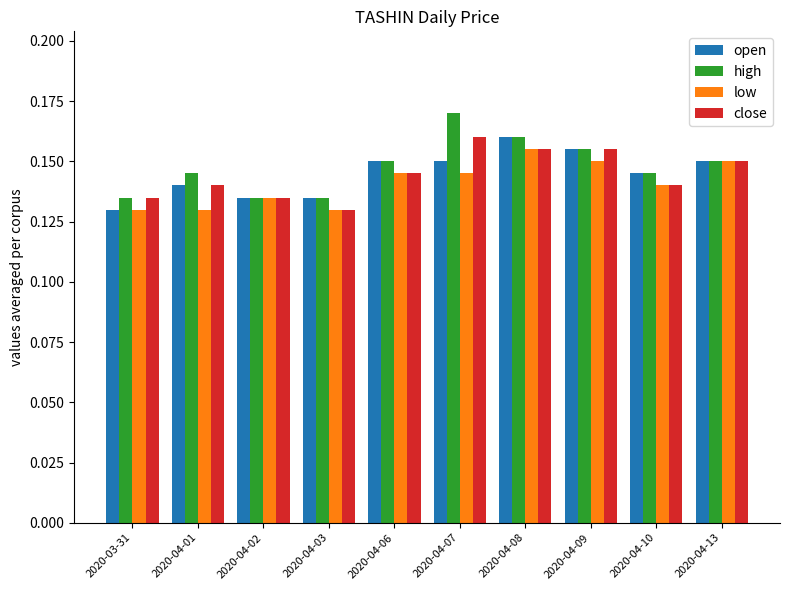

Which series changed the most between 2020-04-06 and 2020-04-07?

high